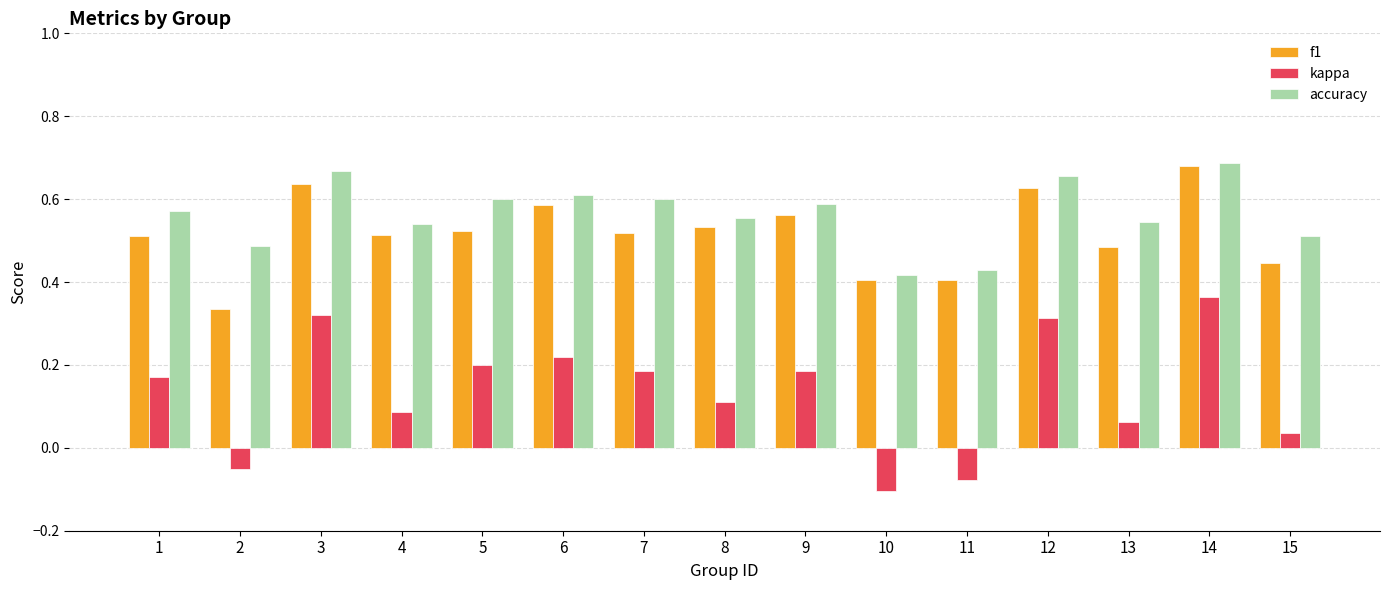

What is the sum of all accuracy values?

8.5